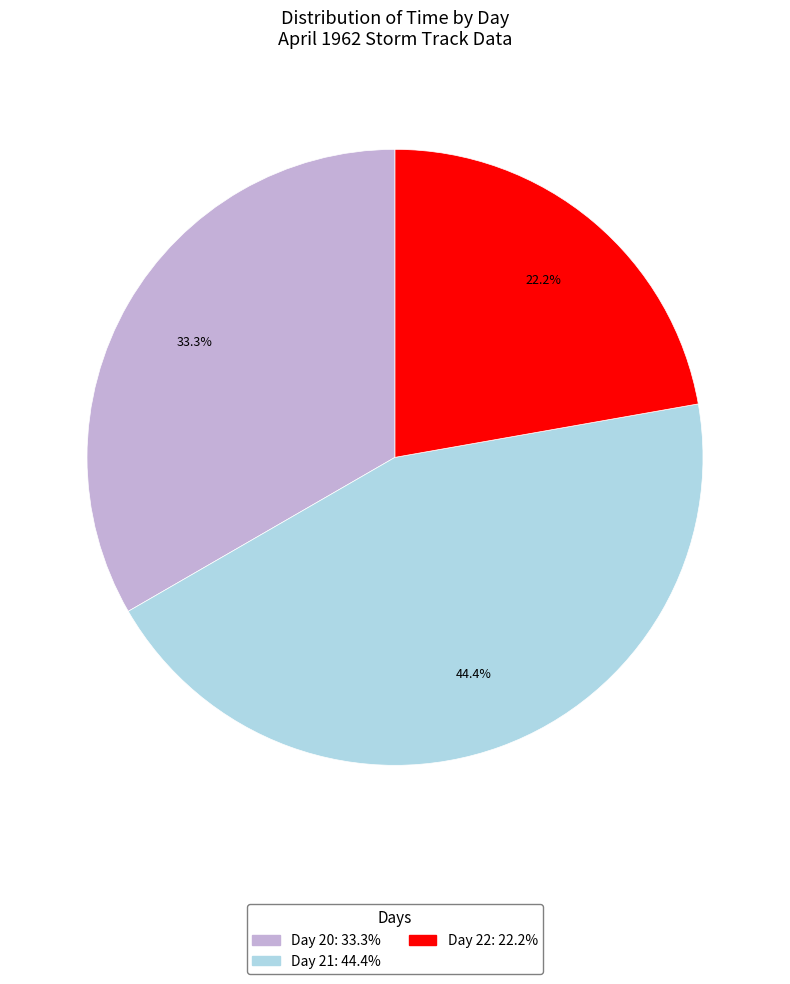

Is there any slice that represents more than half of the pie?

No